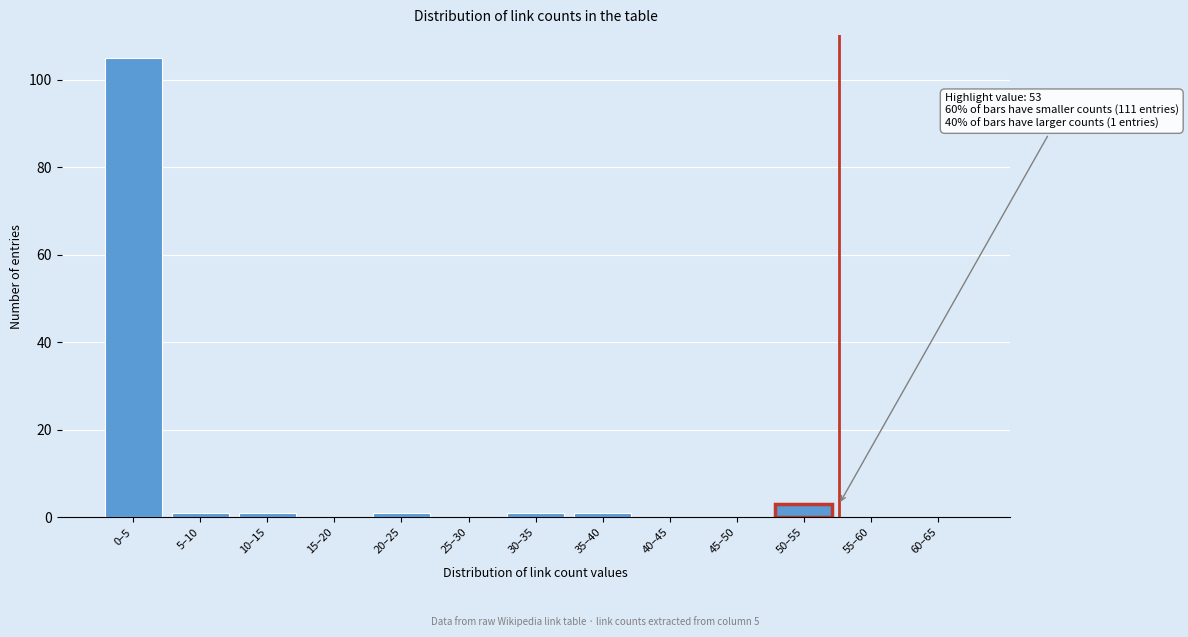

Reading left to right, transcribe all the data shown in this chart.

0–5=105	5–10=1	10–15=1	15–20=0	20–25=1	25–30=0	30–35=1	35–40=1	40–45=0	45–50=0	50–55=3	55–60=0	60–65=0